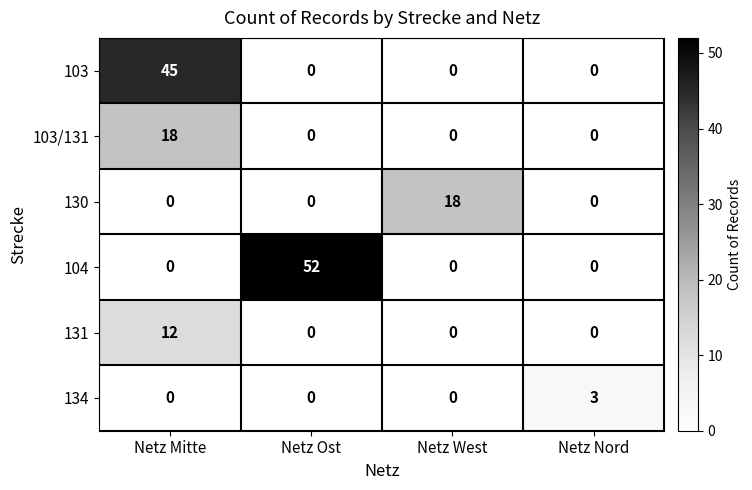

Reading left to right, transcribe all the data shown in this chart.

103: Netz Mitte=45	Netz Ost=0	Netz West=0	Netz Nord=0
103/131: Netz Mitte=18	Netz Ost=0	Netz West=0	Netz Nord=0
130: Netz Mitte=0	Netz Ost=0	Netz West=18	Netz Nord=0
104: Netz Mitte=0	Netz Ost=52	Netz West=0	Netz Nord=0
131: Netz Mitte=12	Netz Ost=0	Netz West=0	Netz Nord=0
134: Netz Mitte=0	Netz Ost=0	Netz West=0	Netz Nord=3